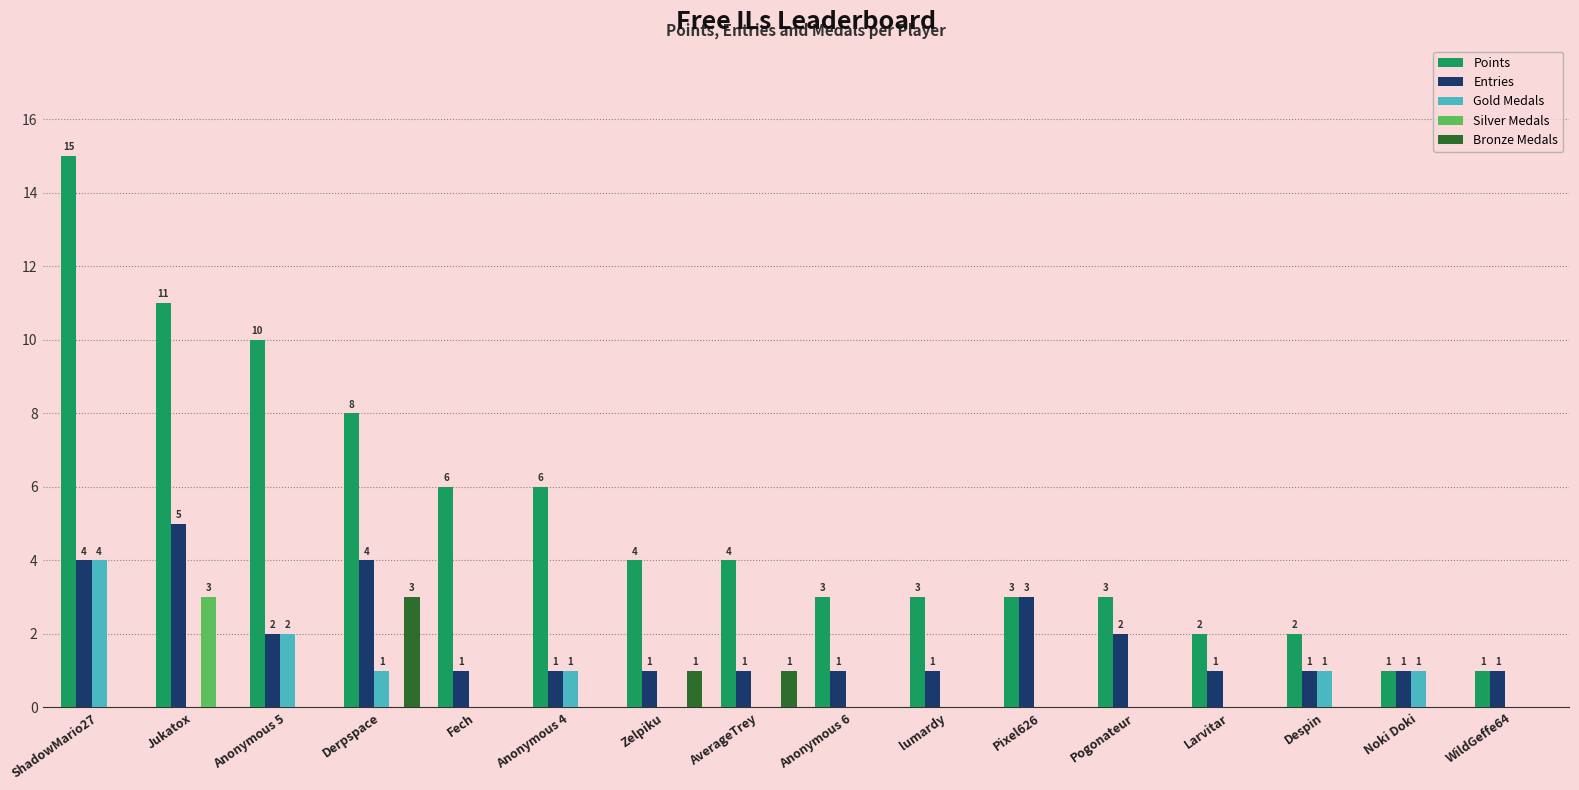

Which series changed the most between ShadowMario27 and WildGeffe64?

Points